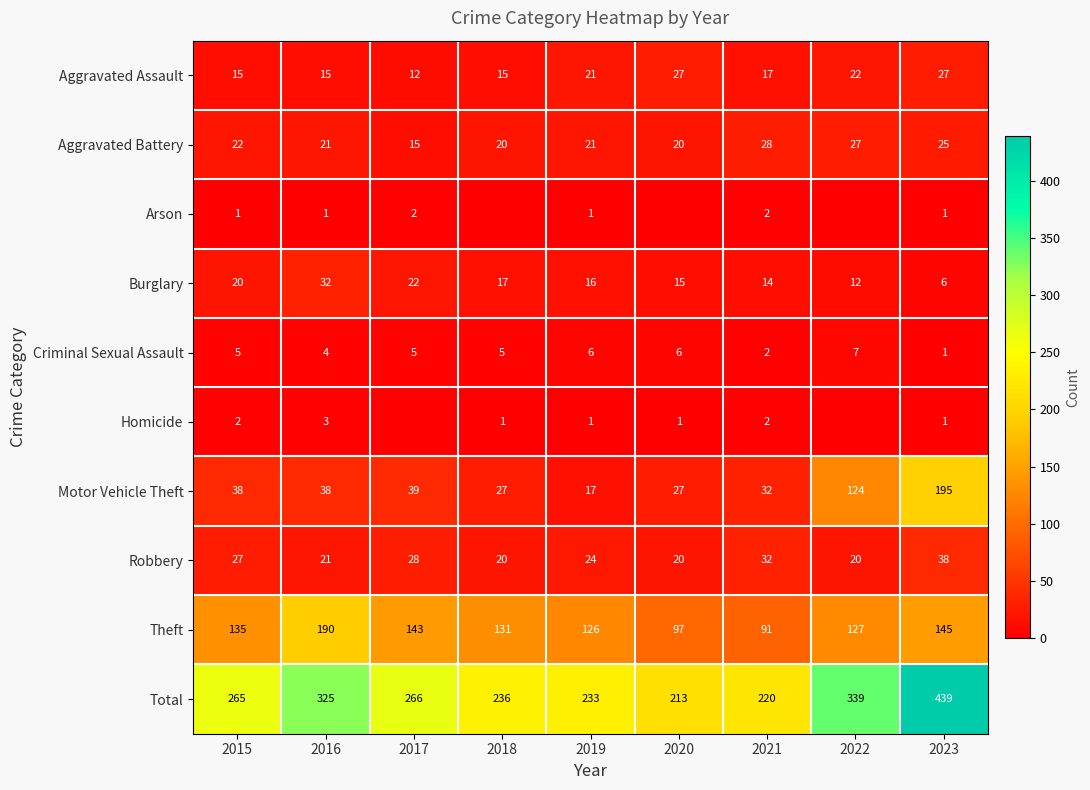

True or false: Homicide has a value of 2 at 2015.

True